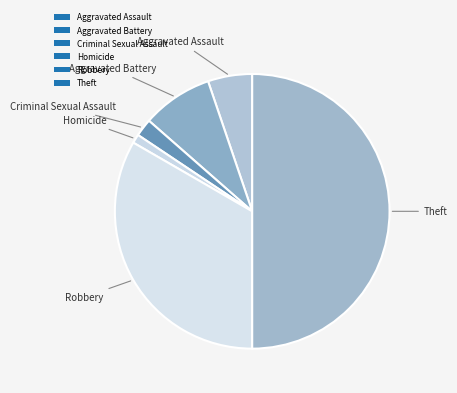

What percentage is the Aggravated Assault slice, to the nearest percent?

5%